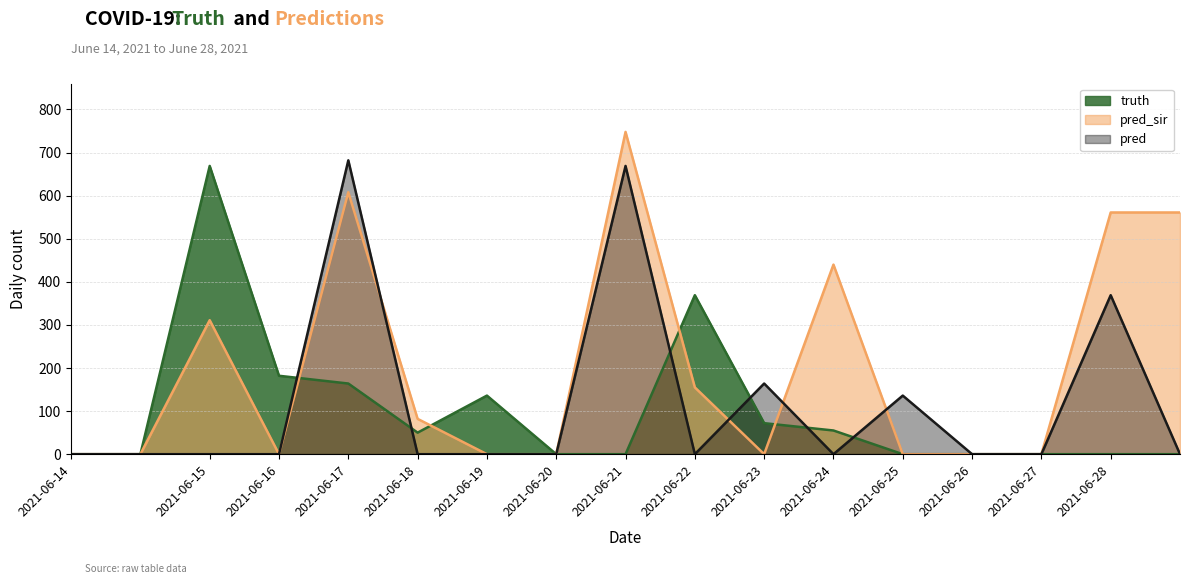

After their last crossing, which series has the higher values: pred or truth?

pred